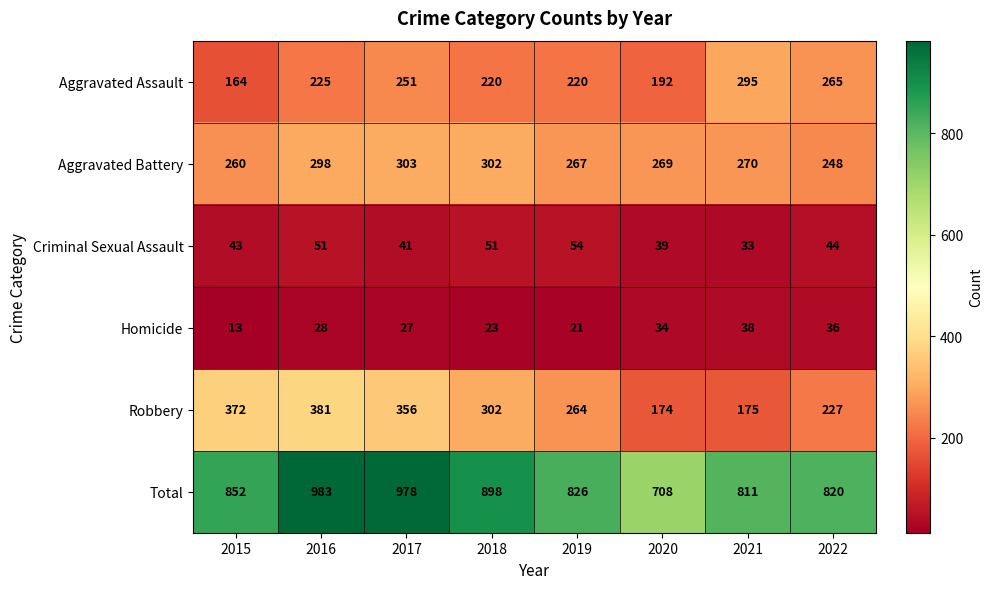

At which category is the sum across all series the highest?

2016